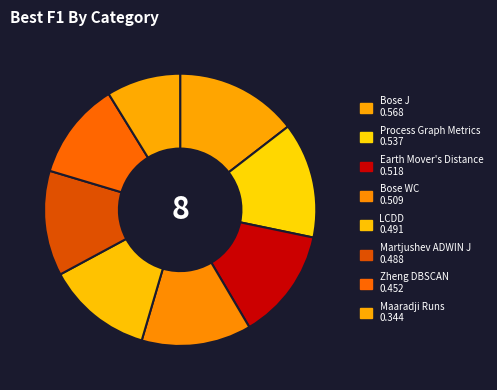

What is the smallest slice in the pie chart?

Maaradji Runs